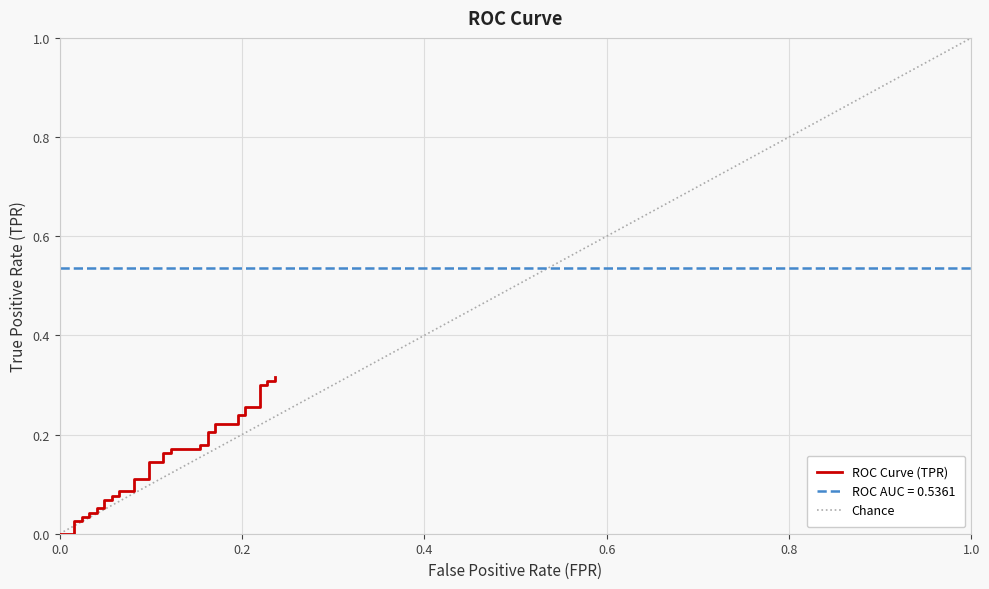

Reading left to right, transcribe all the data shown in this chart.

0.0	0.0	0.0	0.0	0.0	0.0	0.0	0.0	0.0	0.1	0.1	0.1	0.1	0.1	0.1	0.1	0.1	0.1	0.1	0.1	0.1	0.2	0.2	0.2	0.2	0.2	0.2	0.2	0.2	0.2	0.2	0.2	0.2	0.3	0.3	0.3	0.3	0.3	0.3	0.3